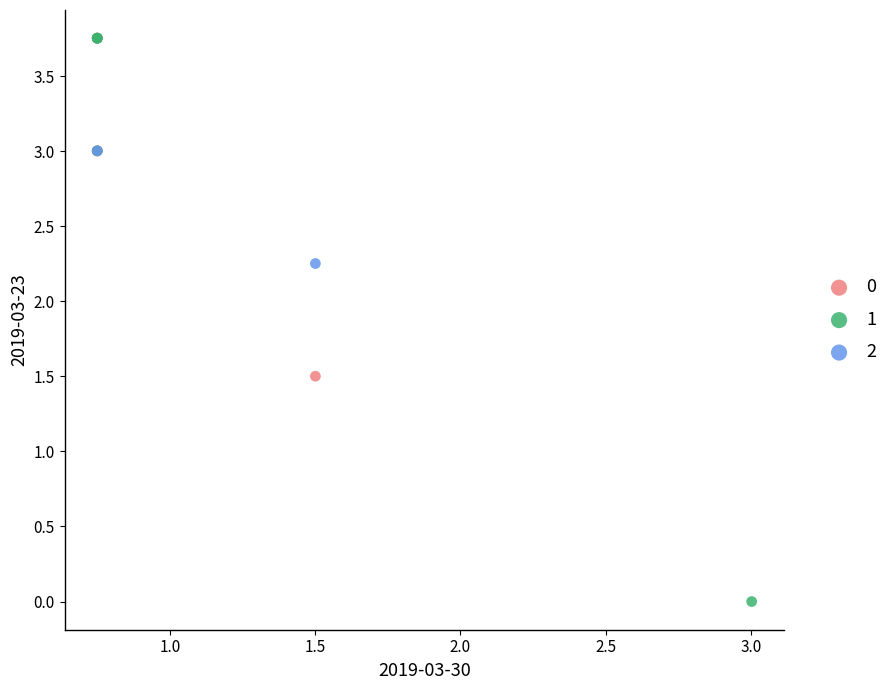

What are all the series names shown in the legend?

0, 1, 2